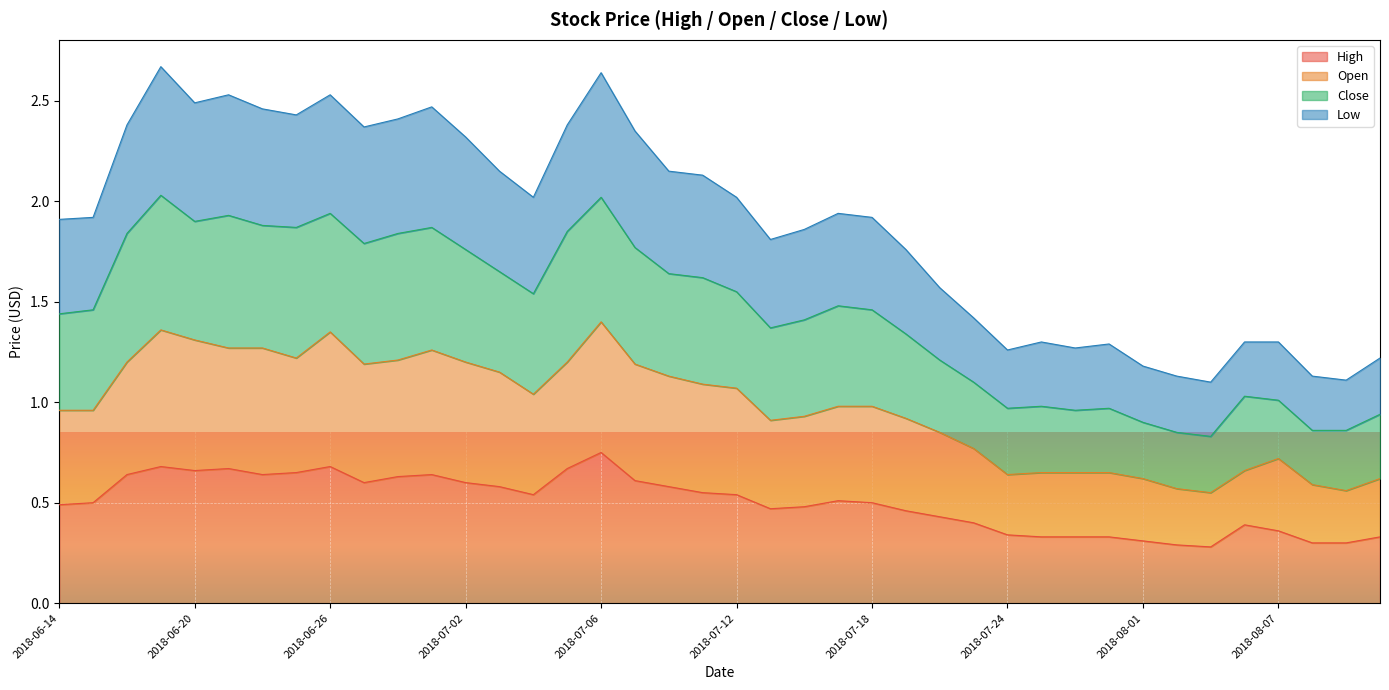

List the series in order of their overall mean, highest first.

Low, Close, Open, High